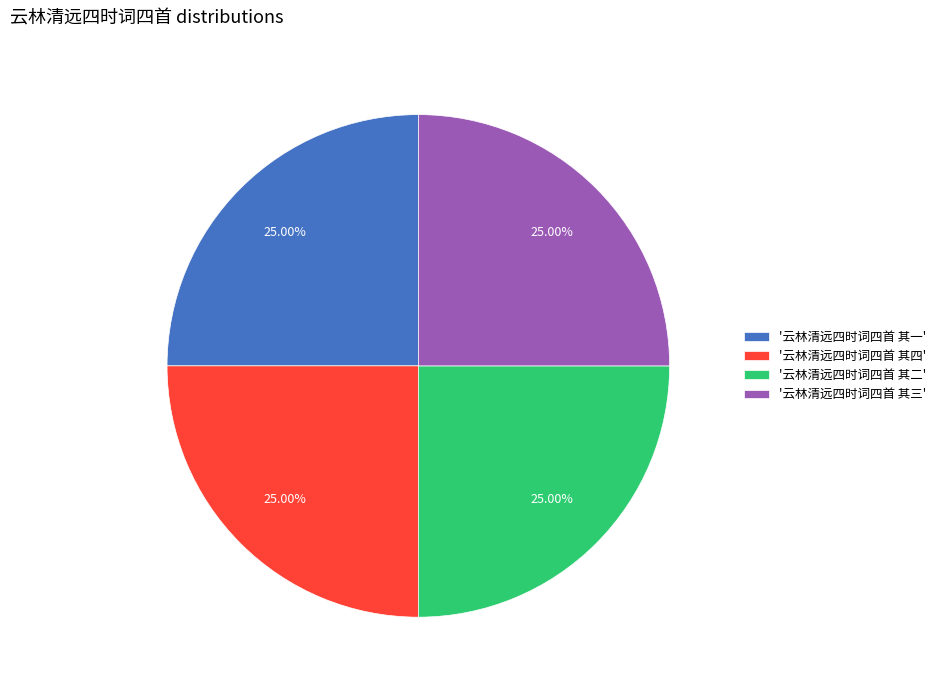

Does any single category account for the majority?

No